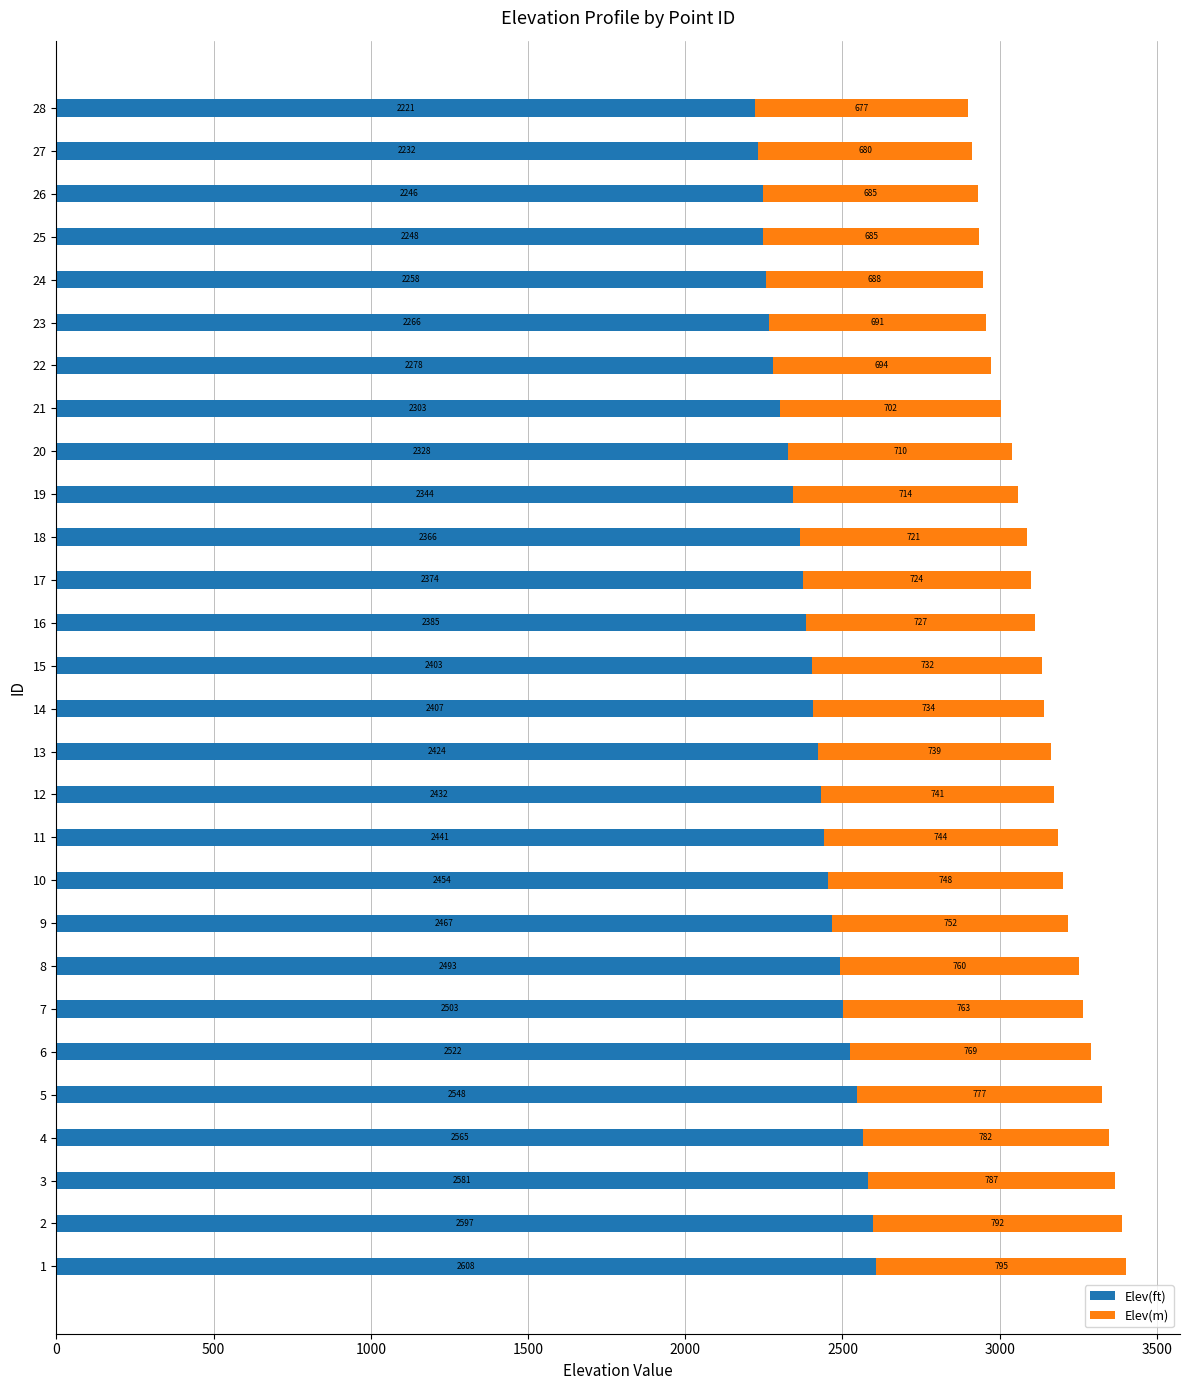

The value of Elev(ft) at 23 is 2265.8. True or false?

True